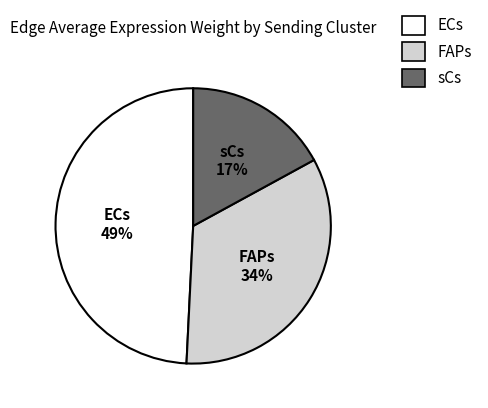

Count the number of slices in the pie.

3